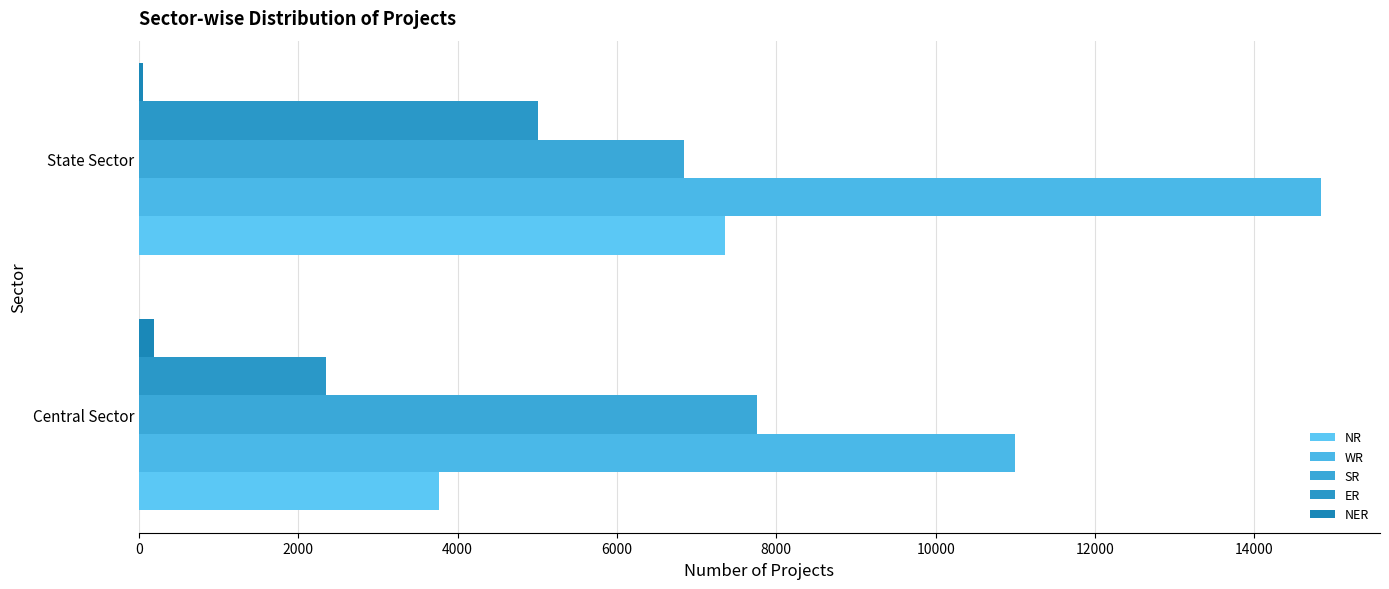

At how many categories does at least one series exceed 13119?

1